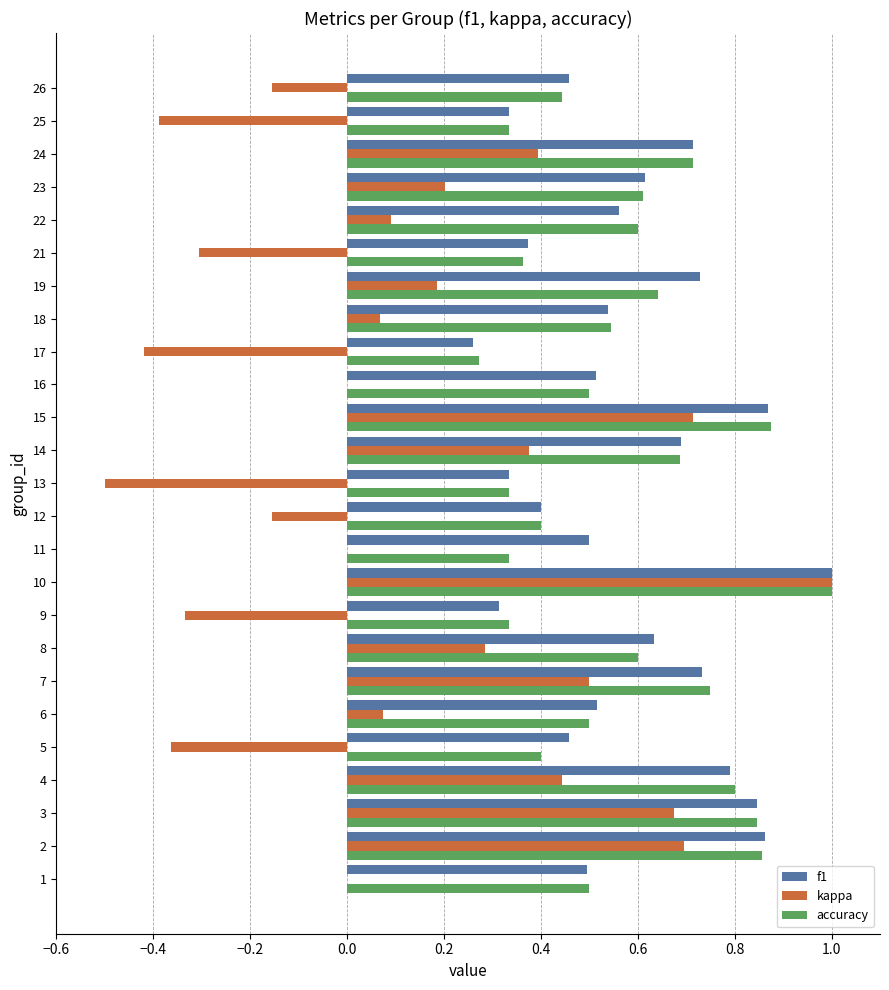

At which category does the chart reach its peak across all series?

10